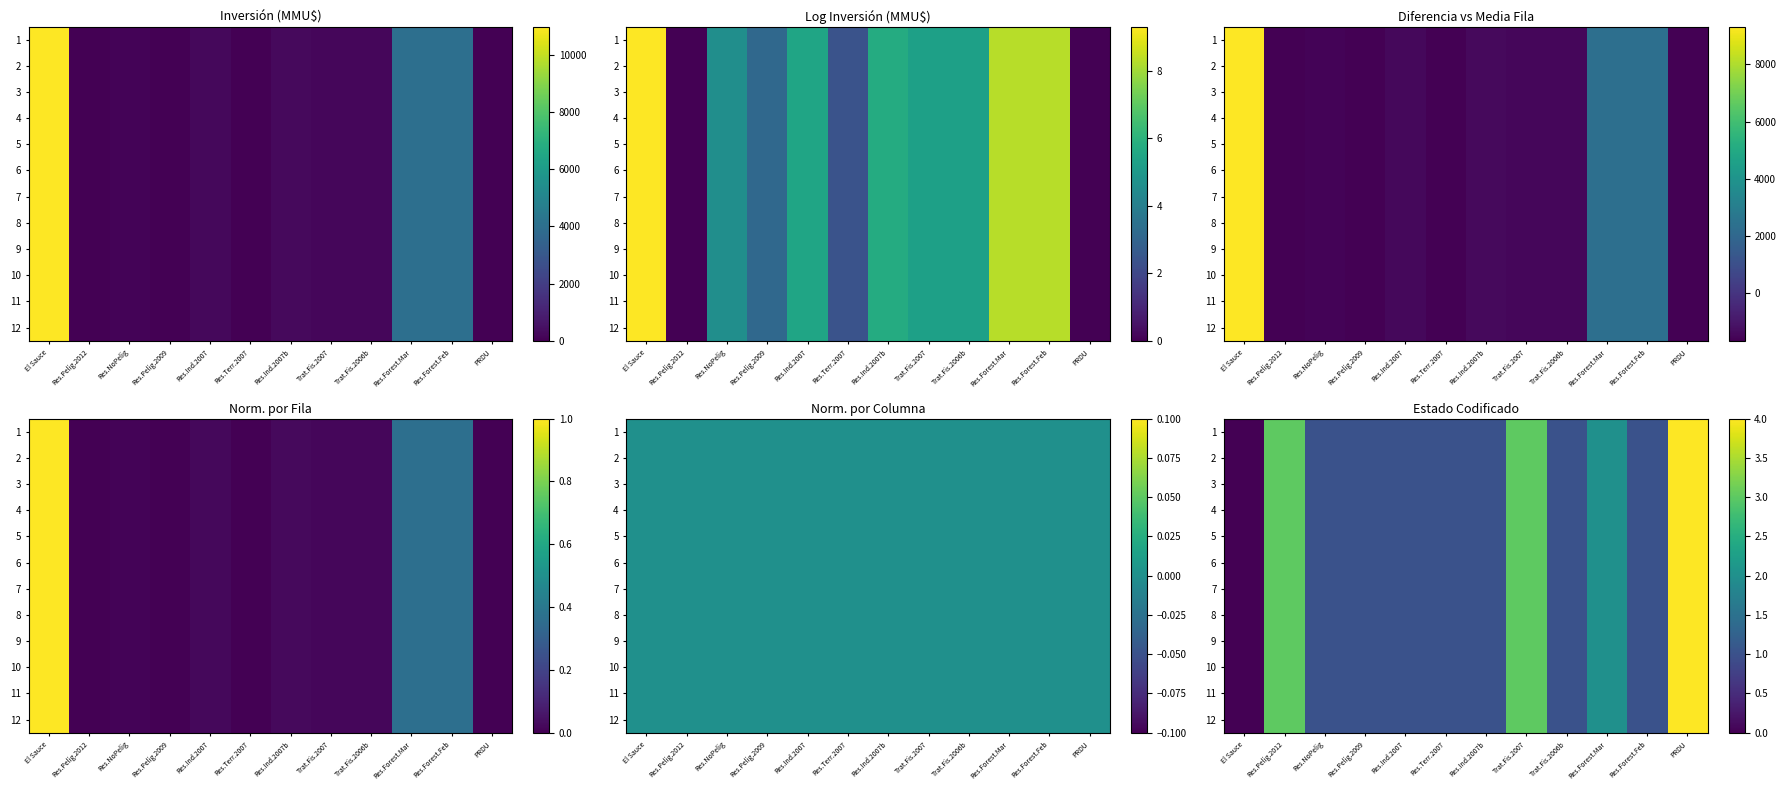

Rank the series by their maximum value, from highest to lowest.

1, 2, 3, 4, 5, 6, 7, 8, 9, 10, 11, 12